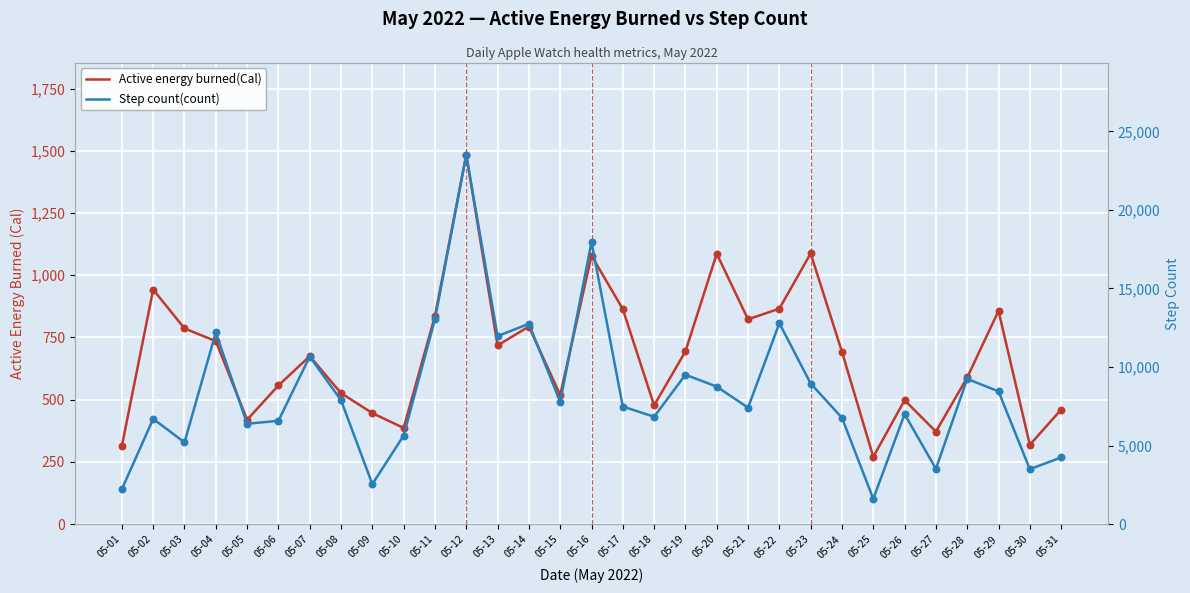

Which series has the largest total across all categories?

Step count(count)